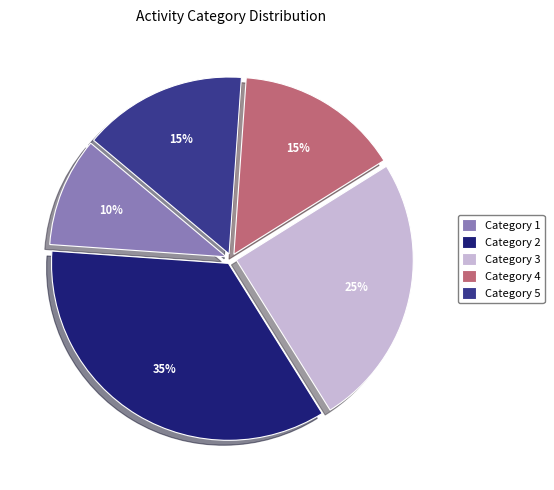

How many segments does this pie chart have?

5